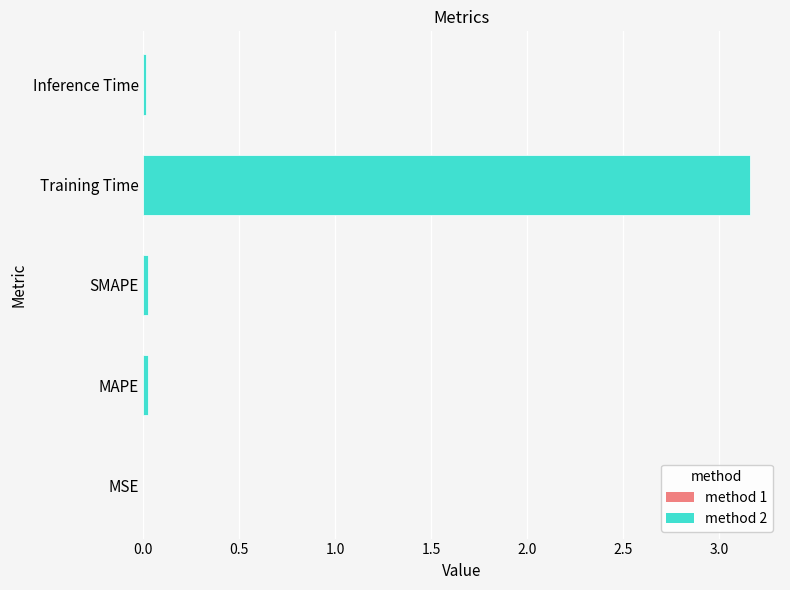

The chart shows a value of 0.0 at Inference Time. True or false?

True